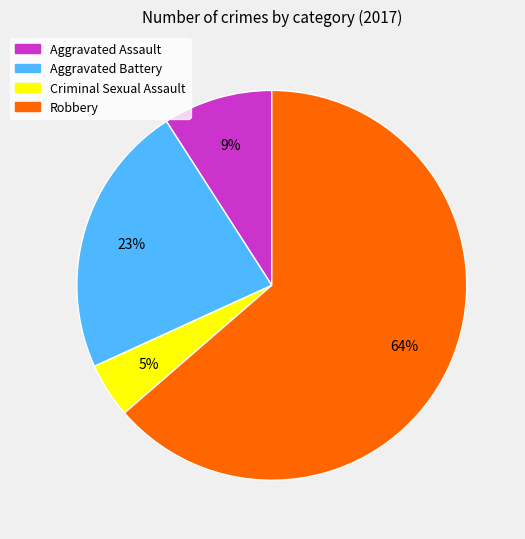

Between Criminal Sexual Assault and Aggravated Assault, which is larger?

Aggravated Assault